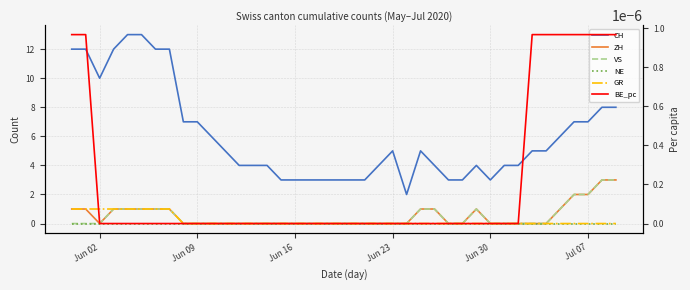

What is the maximum value shown in the chart?

13.0